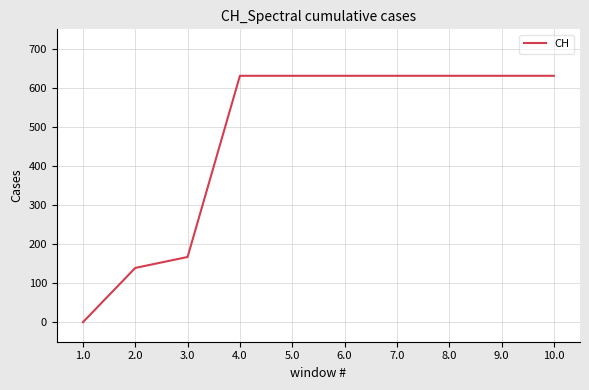

Does the chart display data point markers on the line(s)?

No